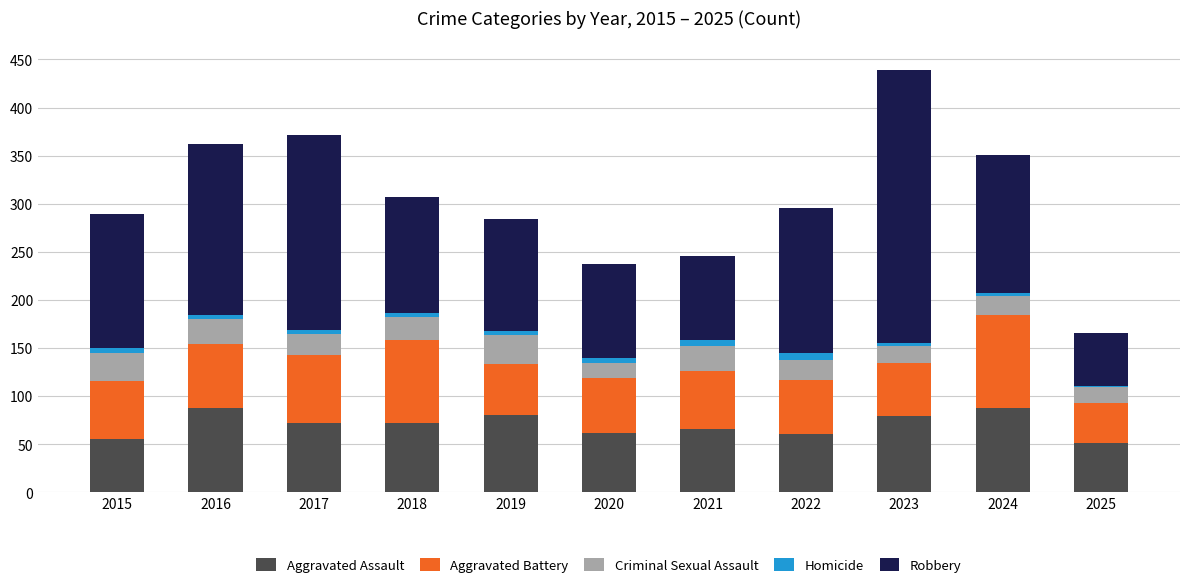

At which category is the sum across all series the highest?

2023